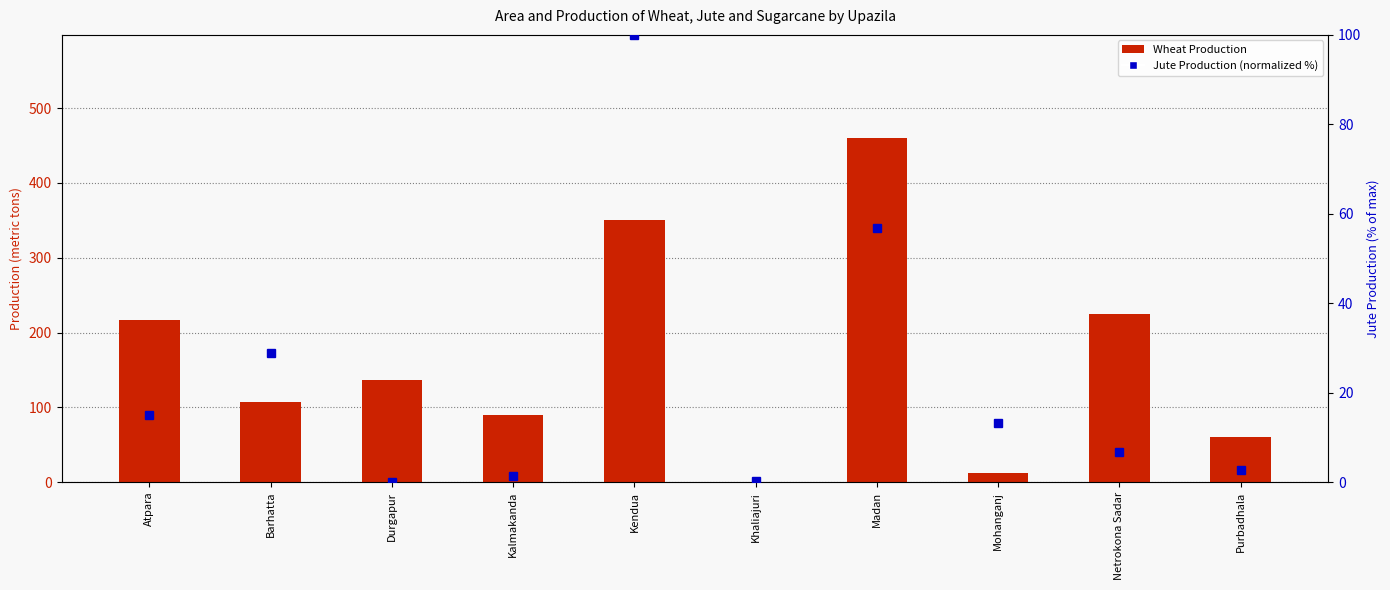

What is the spread (max minus min) of values at Atpara?

202.1